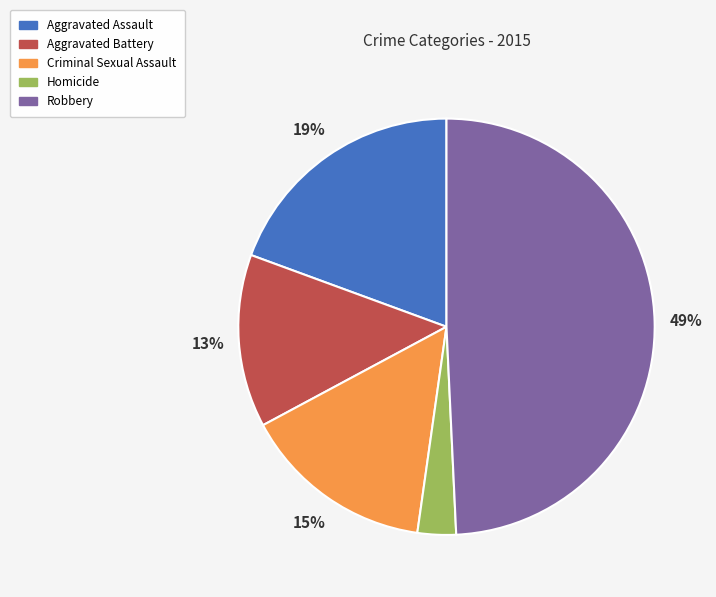

Which category has the biggest portion of the pie?

Robbery